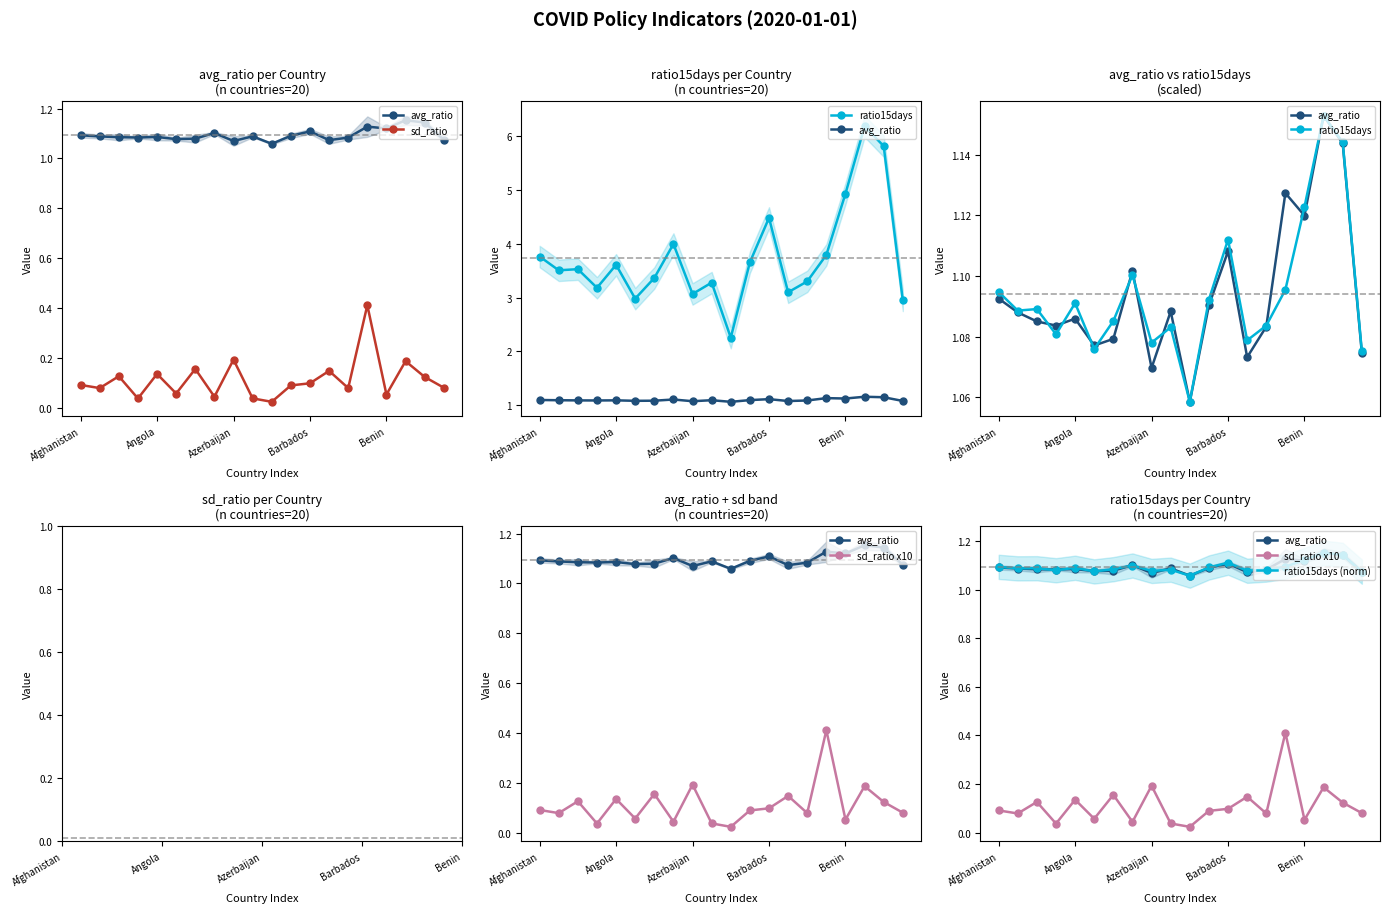

The sd_ratio series shows 0.2 at 17. True or false?

True